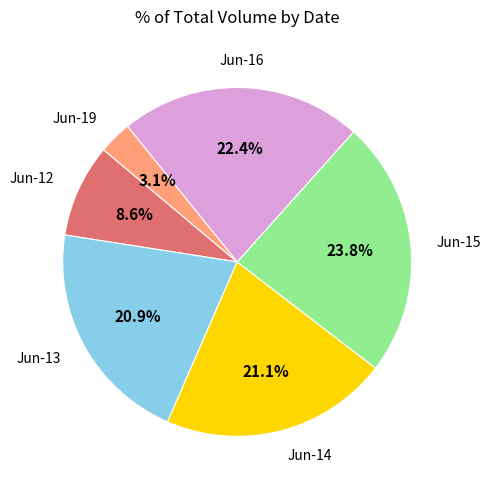

Is there any slice that represents more than half of the pie?

No